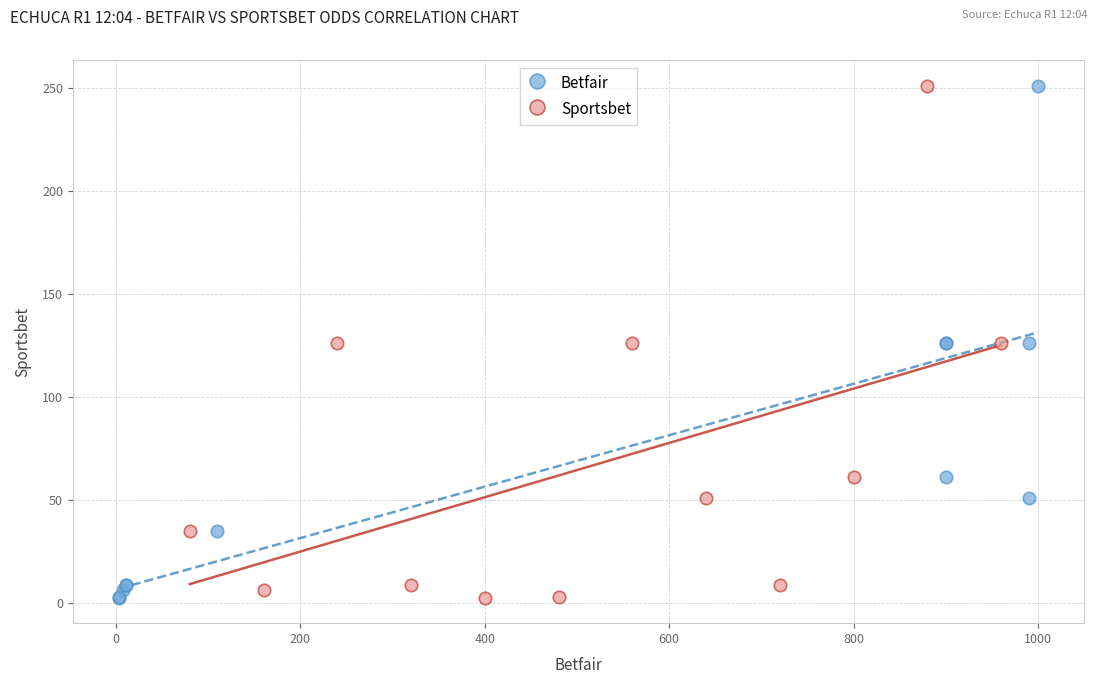

What are all the series names shown in the legend?

Betfair, Sportsbet